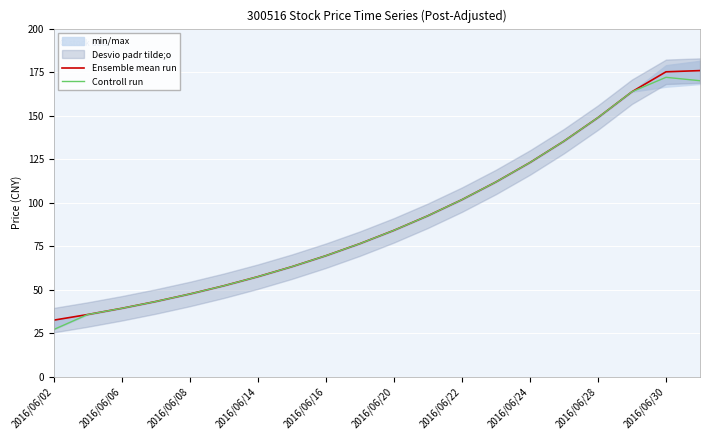

How many interior local peaks does the Controll run series have?

1